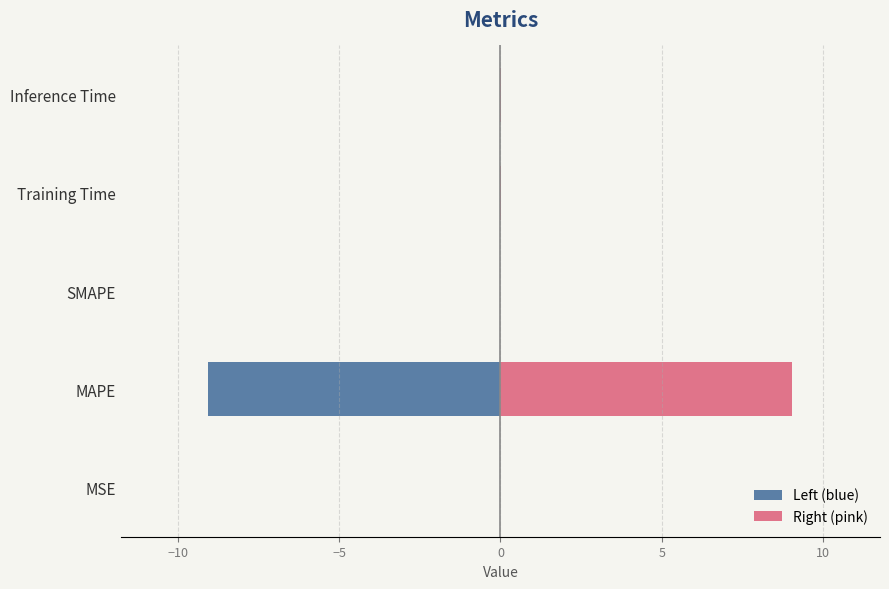

At how many categories does at least one series exceed -7?

5